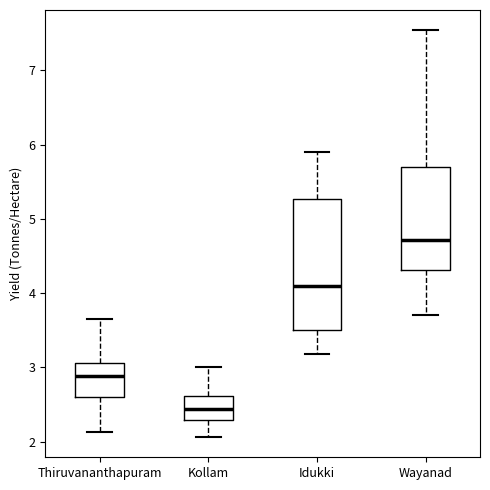

Reading left to right, transcribe this box plot: for each box, give where its median line is, the range the box spans, and where its two whiskers end, as read against the y-axis. The values are not printed on the chart, so give them approximately, as read against the axis.

Thiruvananthapuram: median 2.9, box 2.6 to 3.1, whiskers 2.1 to 3.6
Kollam: median 2.4, box 2.3 to 2.6, whiskers 2.1 to 3.0
Idukki: median 4.1, box 3.5 to 5.3, whiskers 3.2 to 5.9
Wayanad: median 4.7, box 4.3 to 5.7, whiskers 3.7 to 7.5